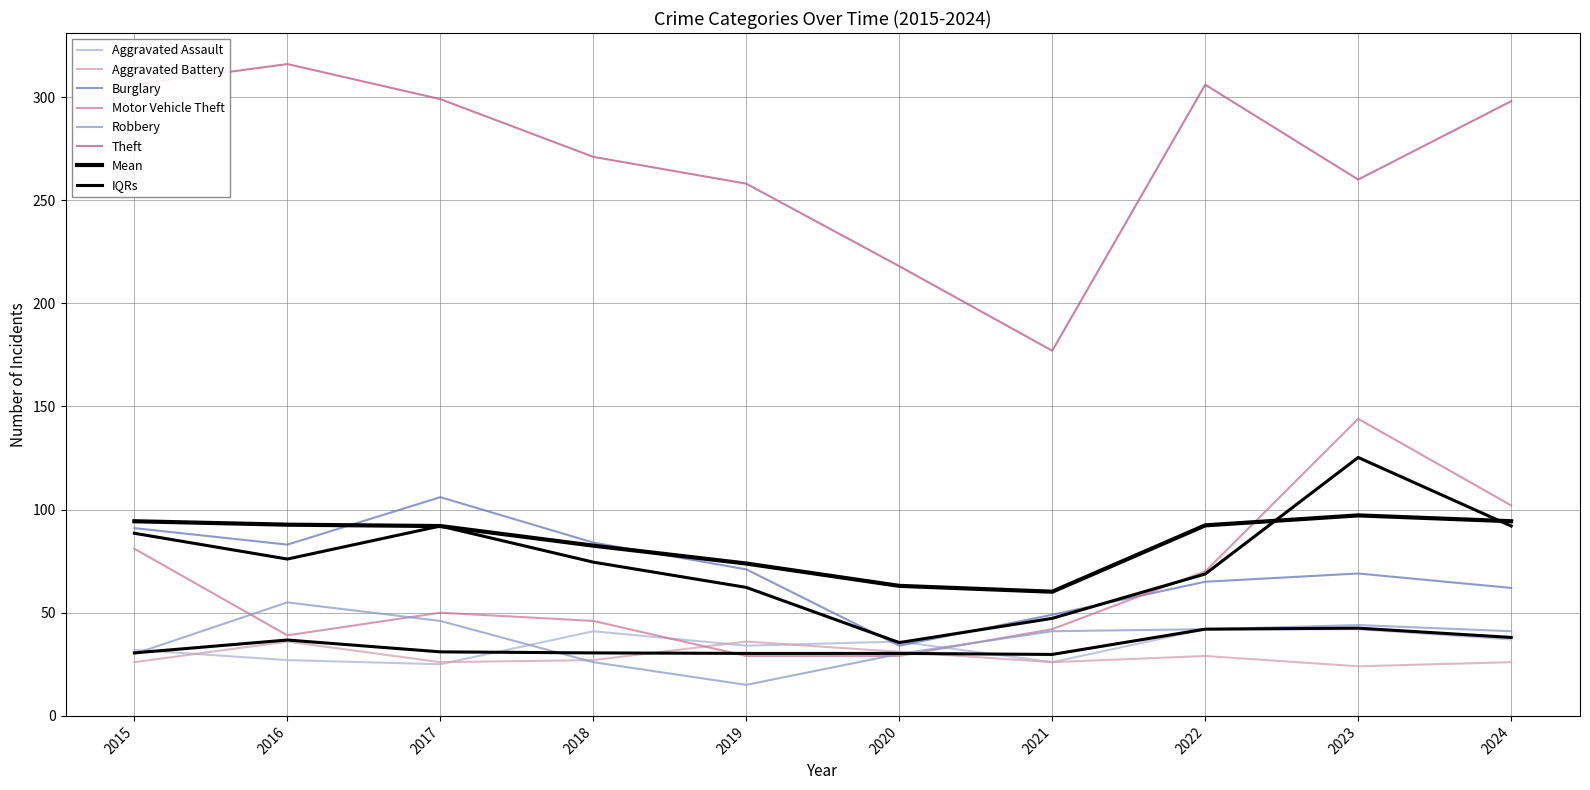

What is the difference between the Burglary values at 2015 and 2016?

8